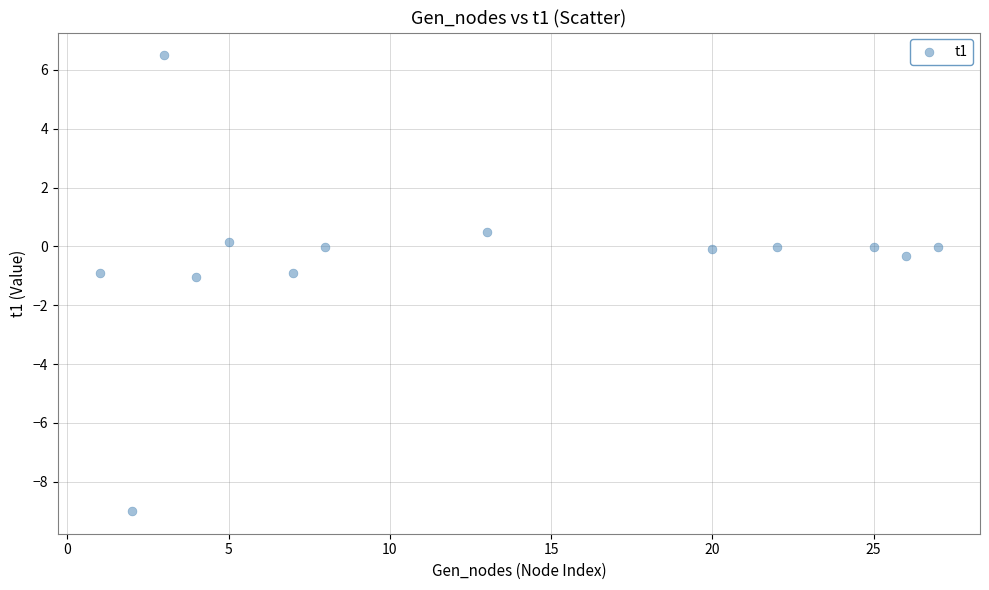

What is the range of X values (max minus min)?

26.0